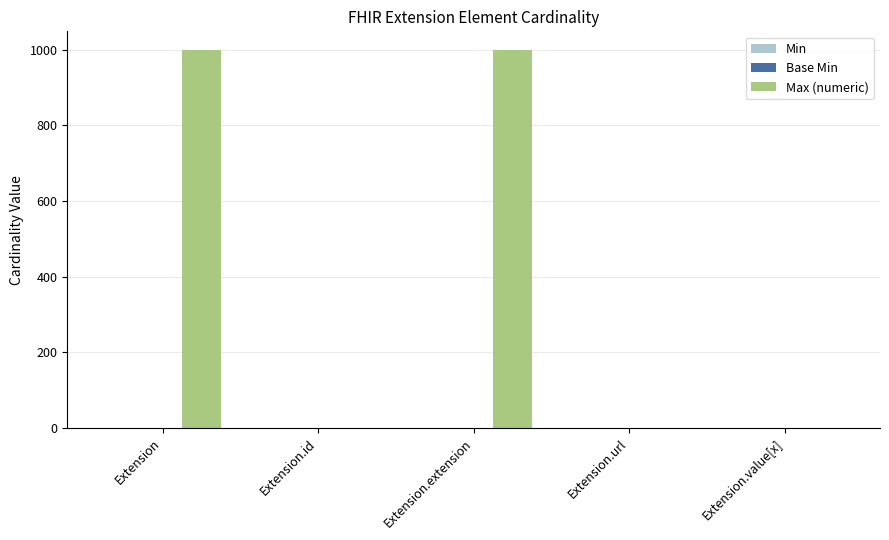

Which series has the largest total across all categories?

Max (numeric)